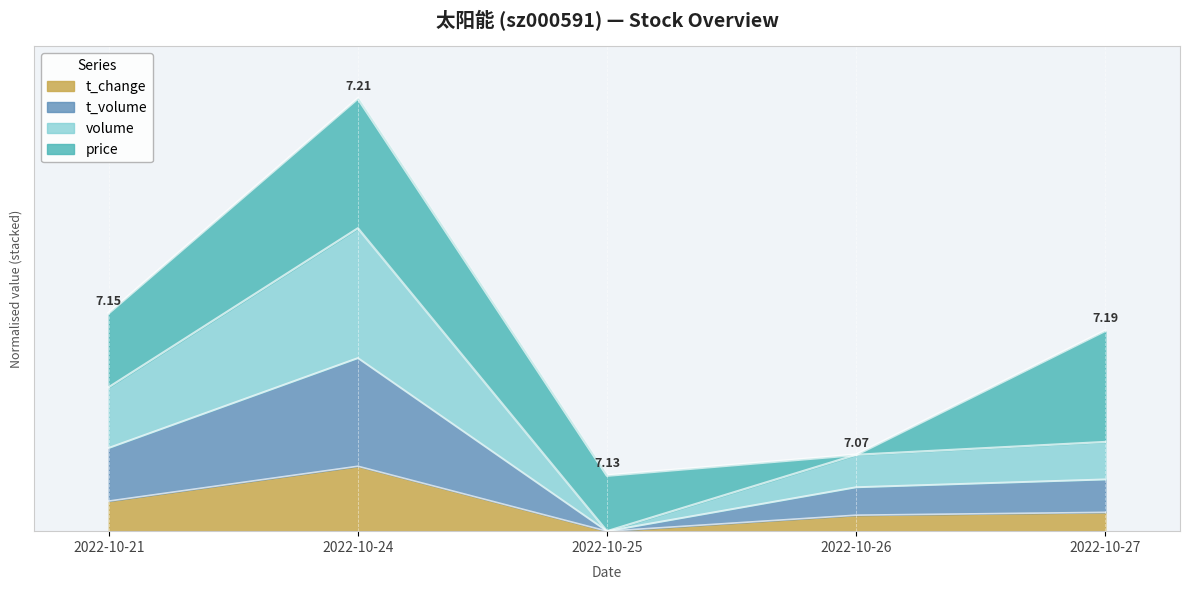

Which label corresponds to the smallest value in the chart?

2022-10-25